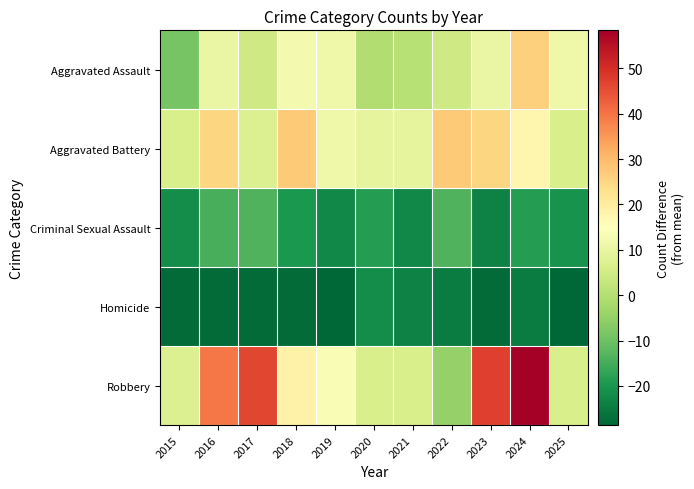

Reading right to left, extract all data points from this chart.

Aggravated Assault: 2025=11.4	2024=26.4	2023=10.4	2022=4.4	2021=0.4	2020=-0.6	2019=11.4	2018=12.4	2017=4.4	2016=10.4	2015=-8.6
Aggravated Battery: 2025=6.4	2024=17.4	2023=25.4	2022=27.4	2021=9.4	2020=9.4	2019=11.4	2018=27.4	2017=7.4	2016=25.4	2015=6.4
Criminal Sexual Assault: 2025=-20.6	2024=-18.6	2023=-23.6	2022=-13.6	2021=-22.6	2020=-18.6	2019=-22.6	2018=-19.6	2017=-13.6	2016=-14.6	2015=-21.6
Homicide: 2025=-28.6	2024=-24.6	2023=-27.6	2022=-24.6	2021=-23.6	2020=-21.6	2019=-28.6	2018=-27.6	2017=-27.6	2016=-27.6	2015=-27.6
Robbery: 2025=6.4	2024=58.4	2023=47.4	2022=-4.6	2021=6.4	2020=6.4	2019=13.4	2018=18.4	2017=46.4	2016=39.4	2015=7.4